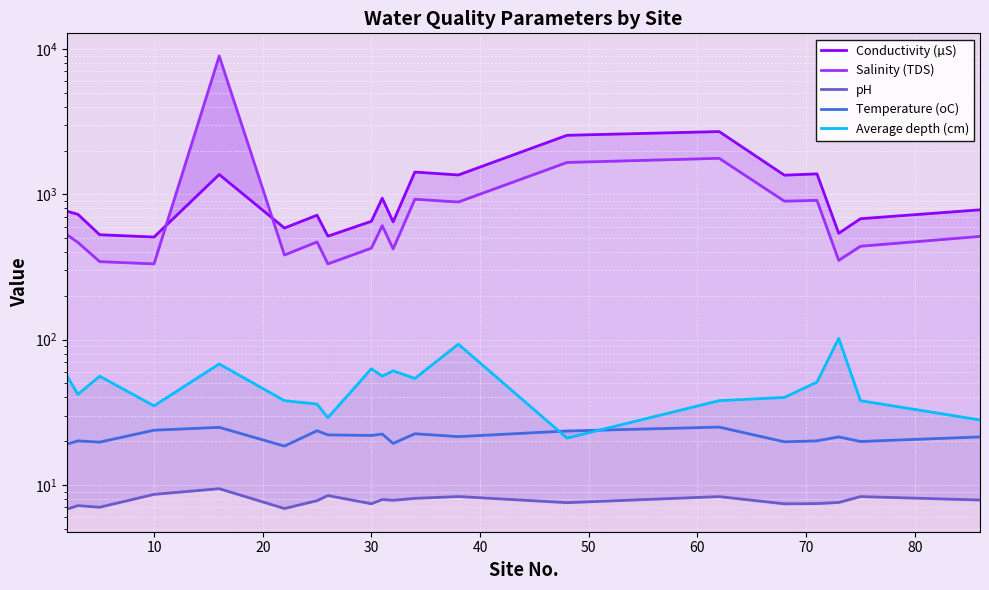

What is the greatest value displayed?

8950.0